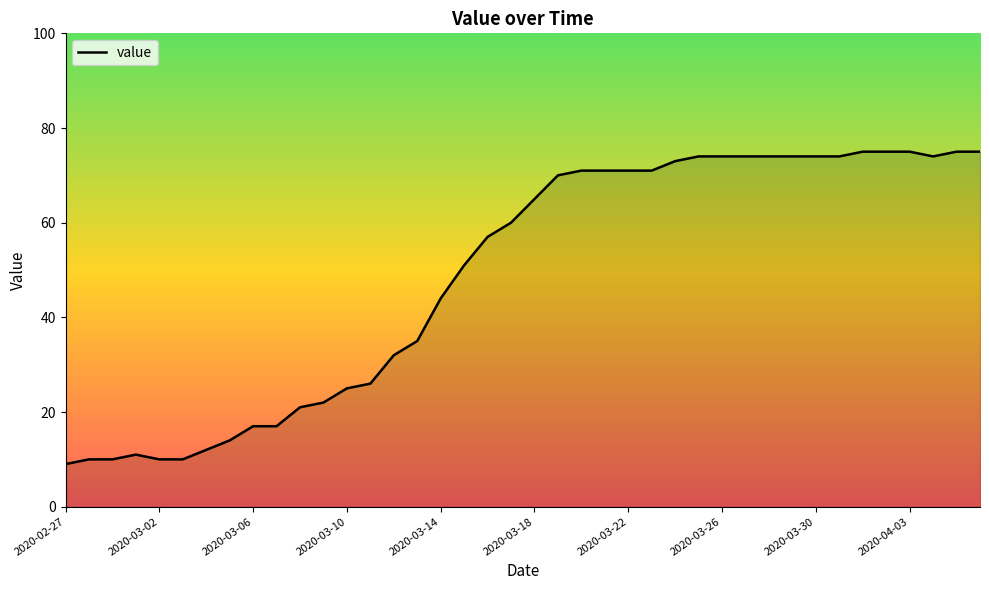

What is the difference between the maximum and minimum values?

66